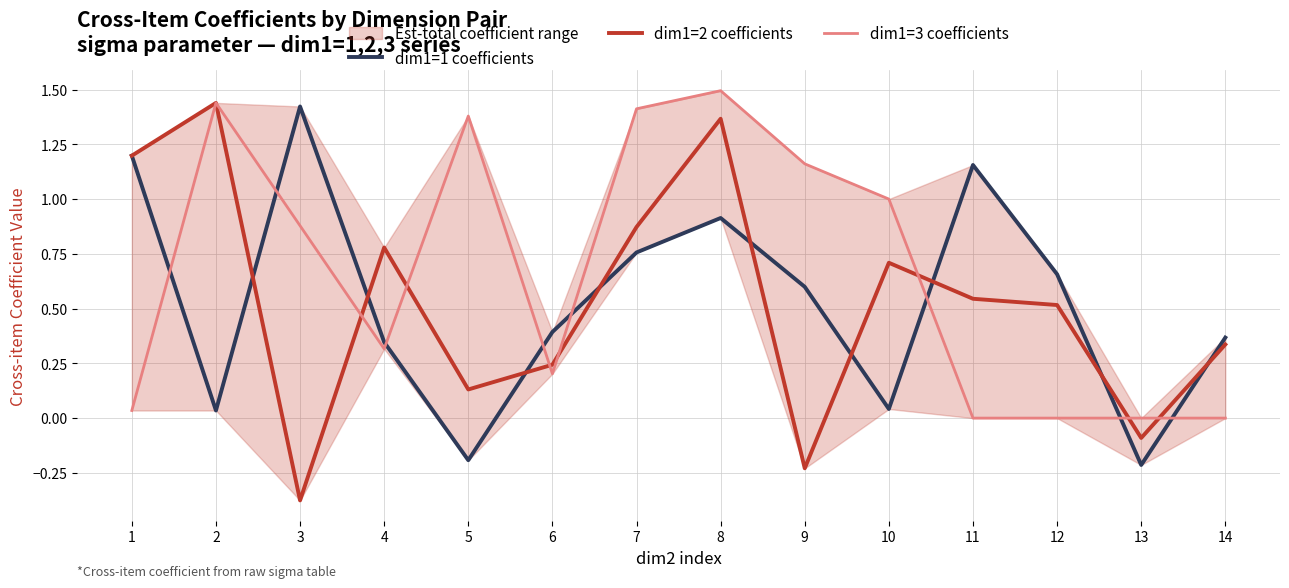

In dim1=1 coefficients, how many points are lower than both neighbors (excluding endpoints)?

4